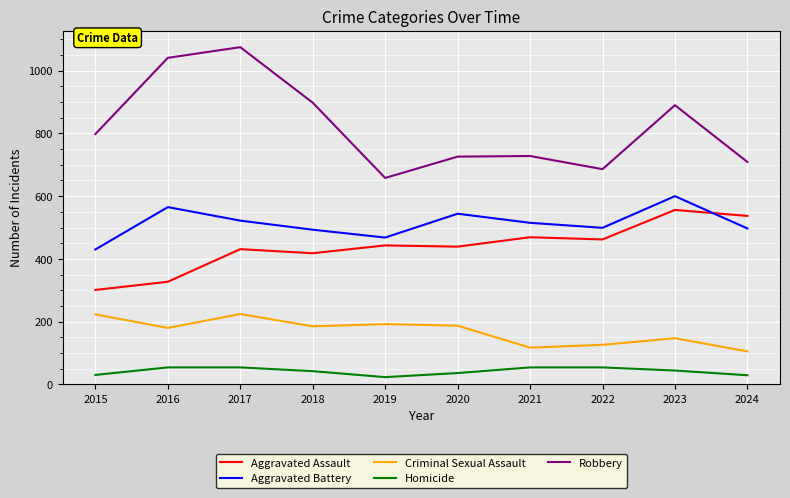

Which series has the largest range (max minus min)?

Robbery